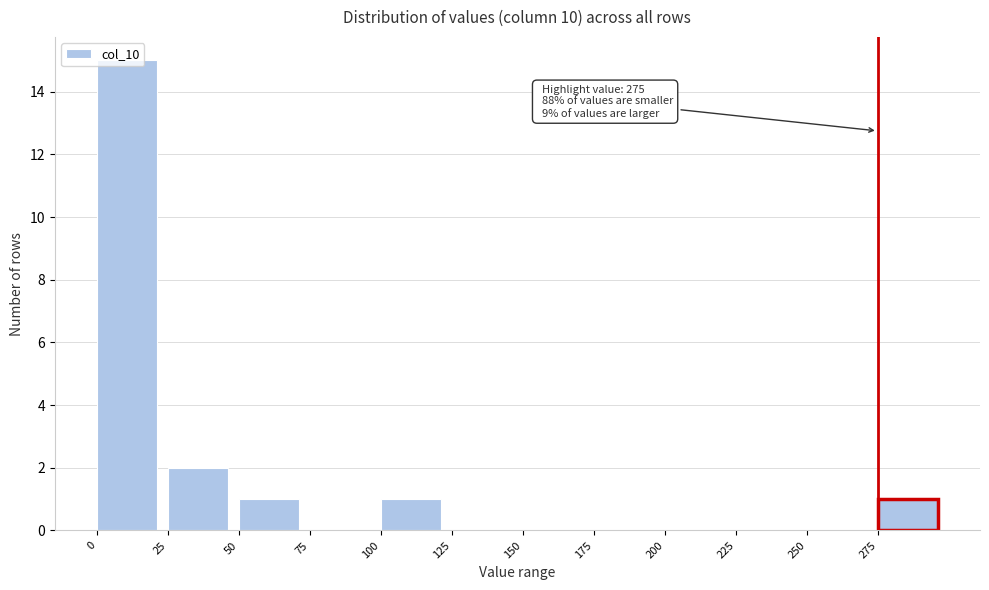

Which range on the x-axis has the tallest bar?

0 to 25